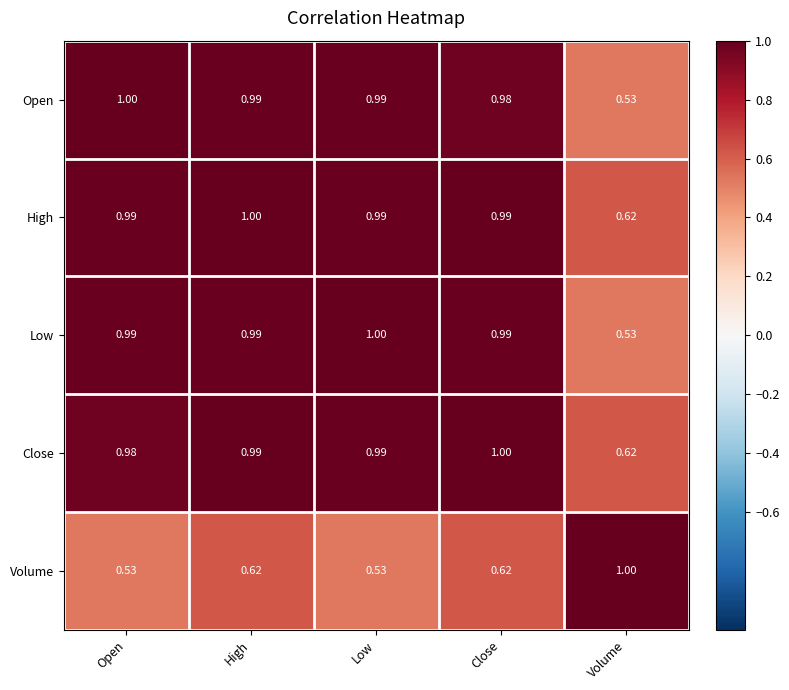

Which category has the highest value in the Low series?

Low